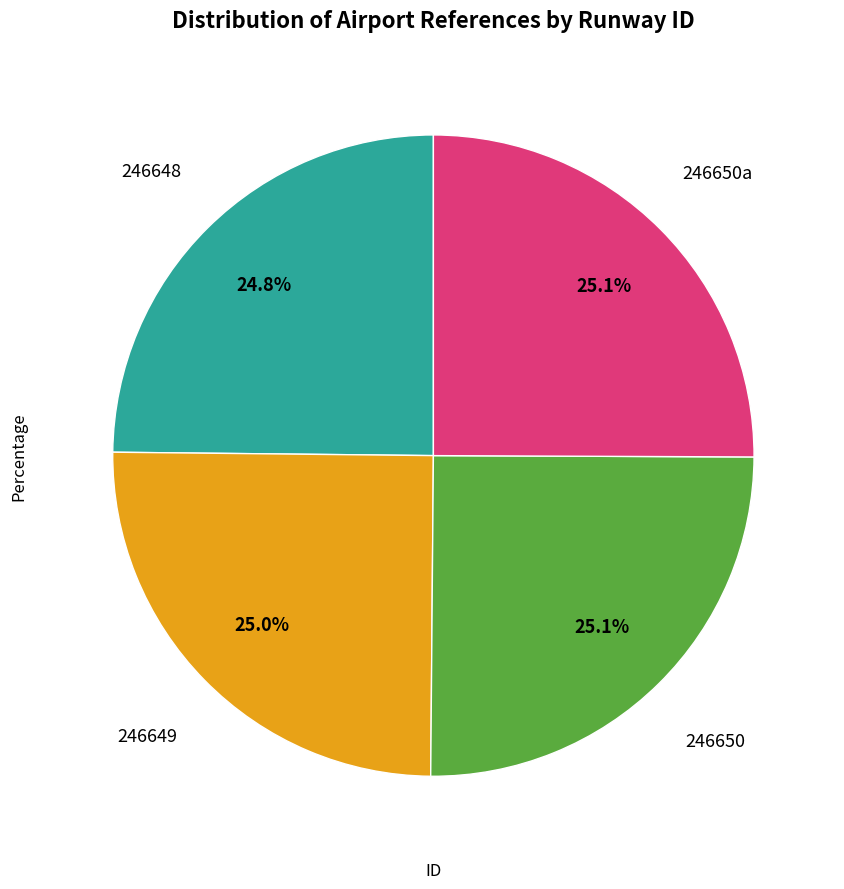

How many segments does this pie chart have?

4